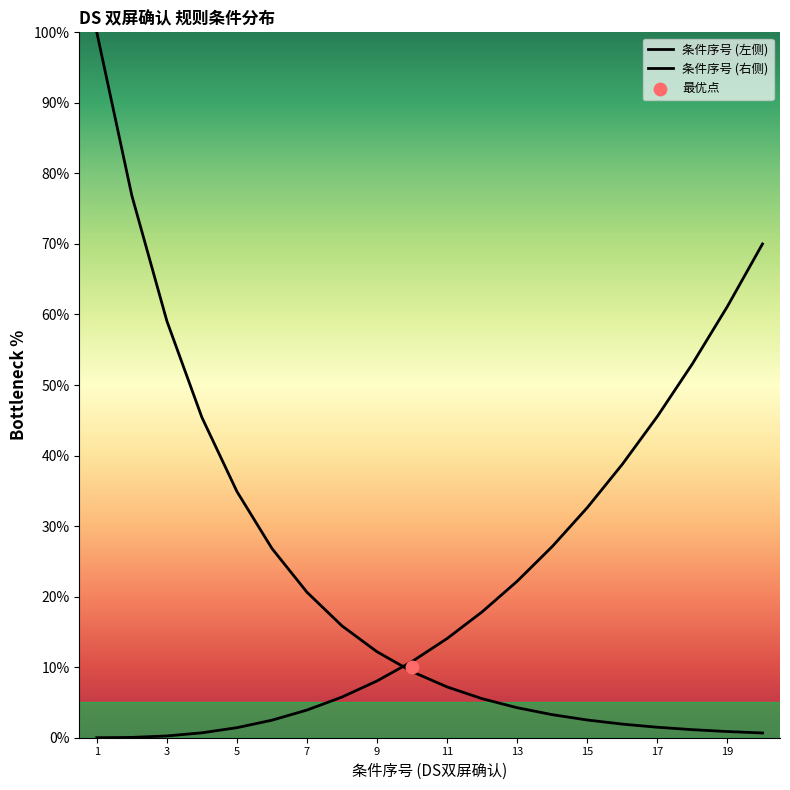

Is the value of 条件序号 (右侧) at 7 greater than the value of 条件序号 (左侧) at 7?

No